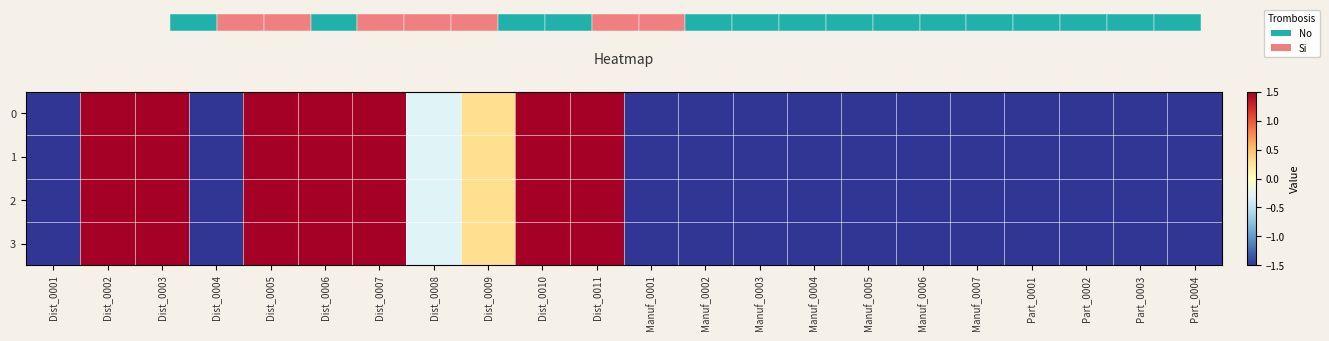

Where is 1 nearest to the value 0?

Dist_0008